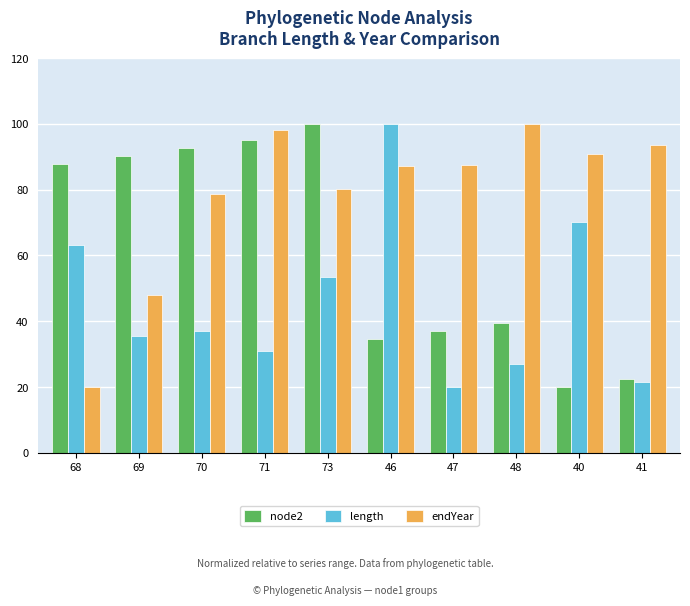

How many bars are there in each group?

3